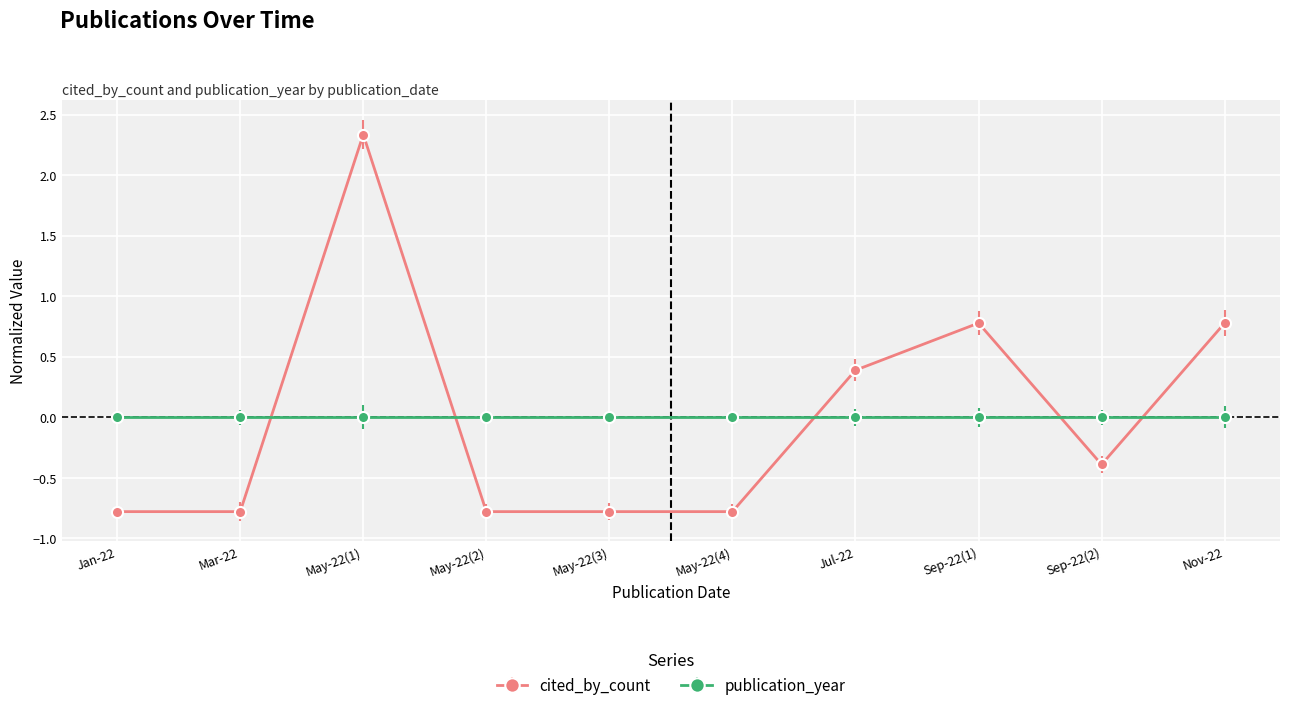

The value of cited_by_count at Sep-22(1) is 0.8. True or false?

True